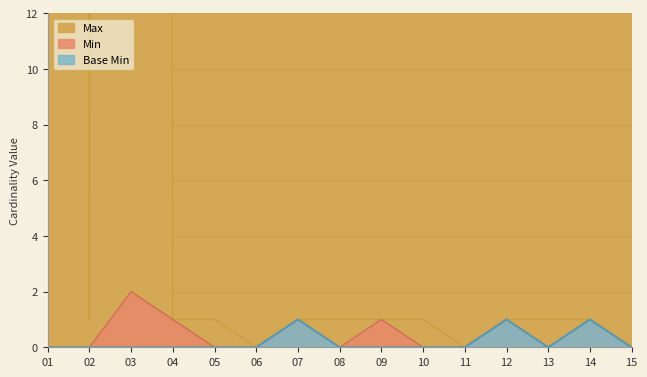

In Min, how many points are higher than both neighbors (excluding endpoints)?

5